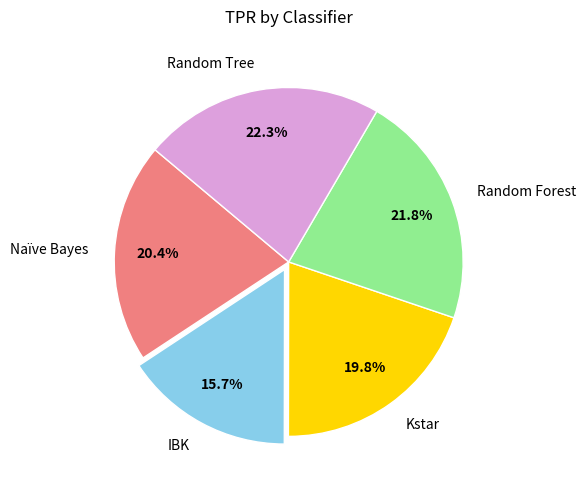

Between Random Tree and Kstar, which is larger?

Random Tree